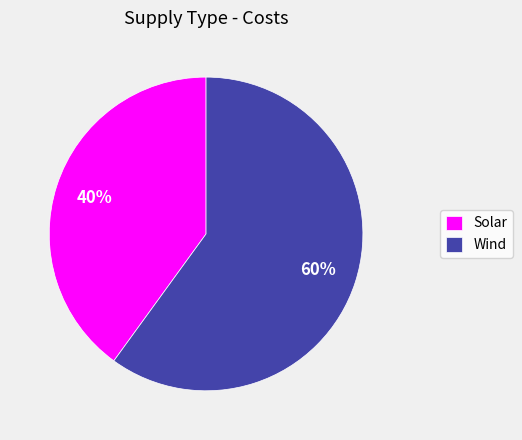

To the nearest percent, what is the difference between the Wind and Solar slice percentages?

20%